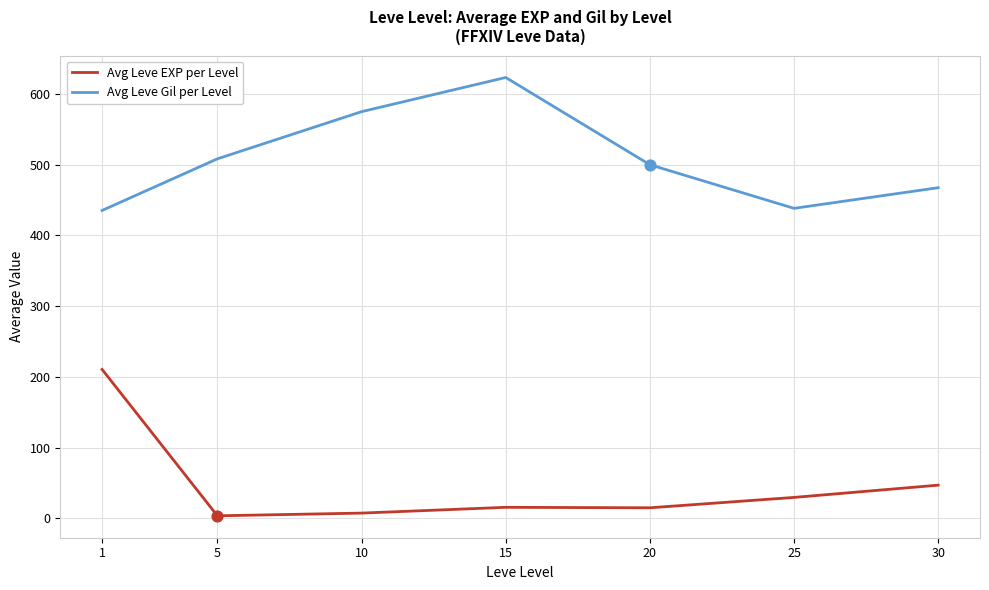

What are all the series names shown in the legend?

Avg Leve EXP per Level, Avg Leve Gil per Level